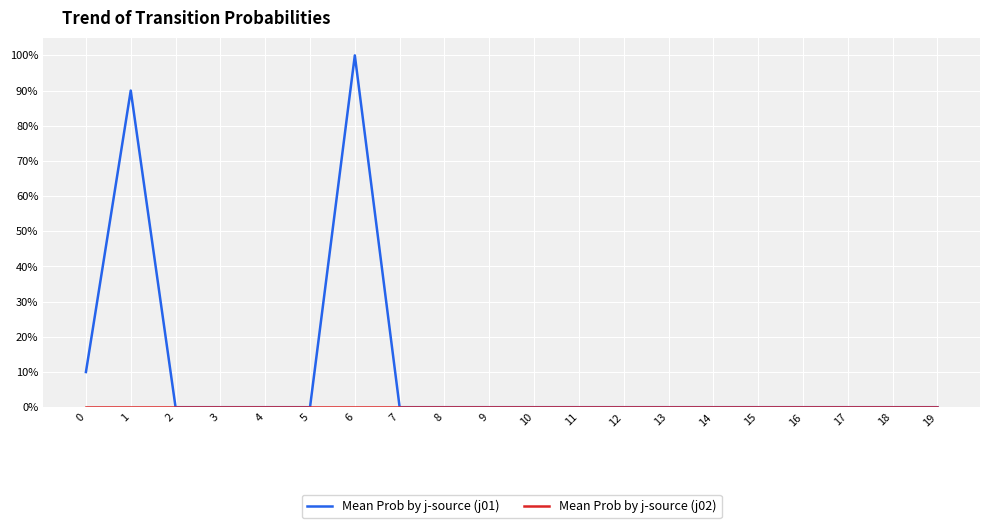

Is this an area chart (filled region under the line)?

No